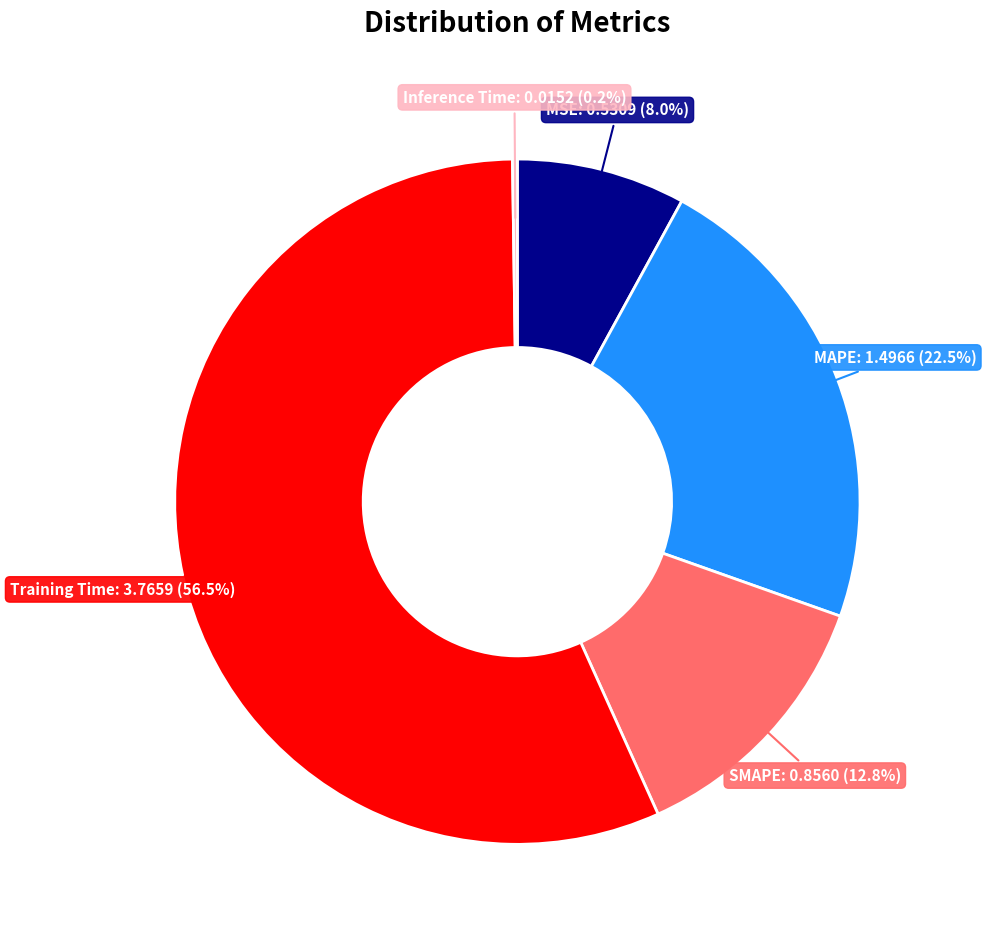

Which category has the biggest portion of the pie?

Training Time